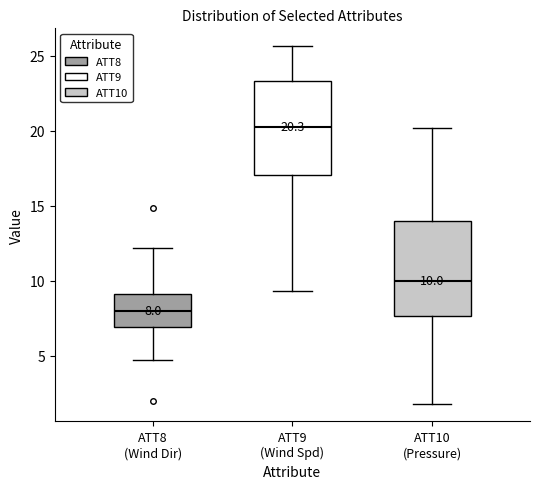

Which box has the highest median line?

ATT9 (Wind Spd)